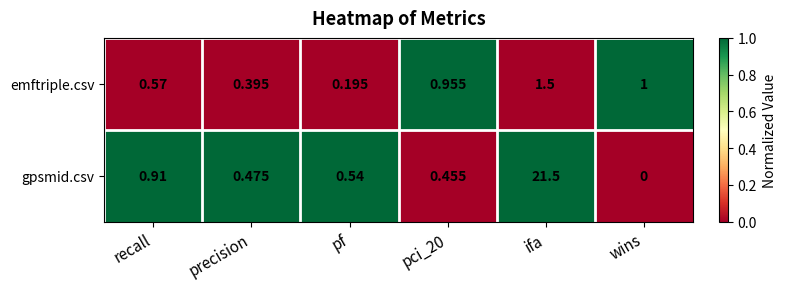

Rank the series by their maximum value, from lowest to highest.

emftriple.csv, gpsmid.csv